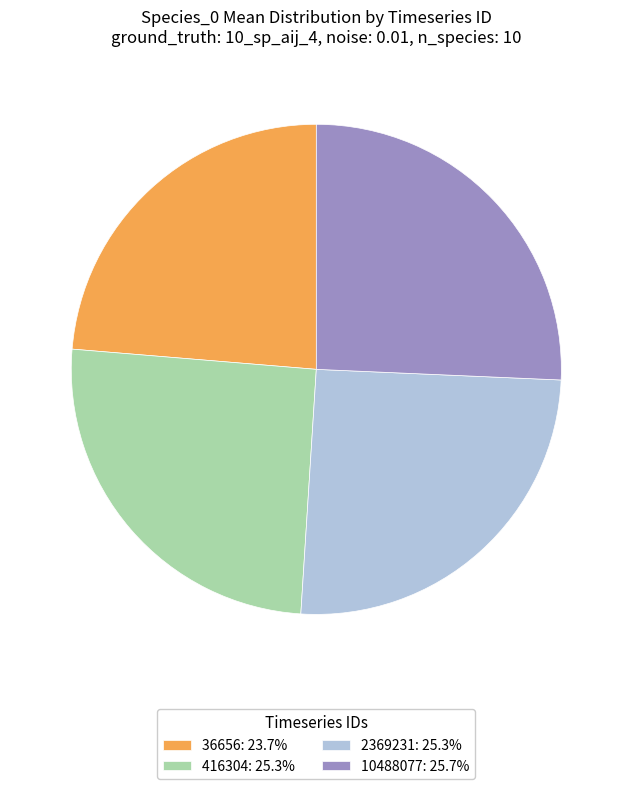

The 2369231 slice represents 11% of the pie. True or false?

False